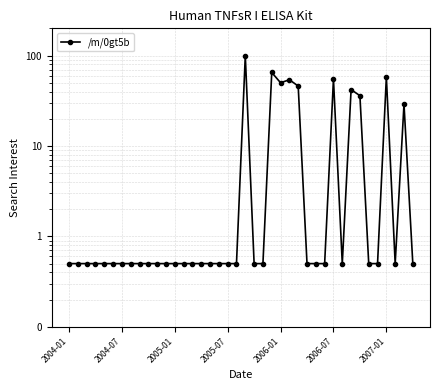

What is the difference between the second highest and second lowest values?

64.5